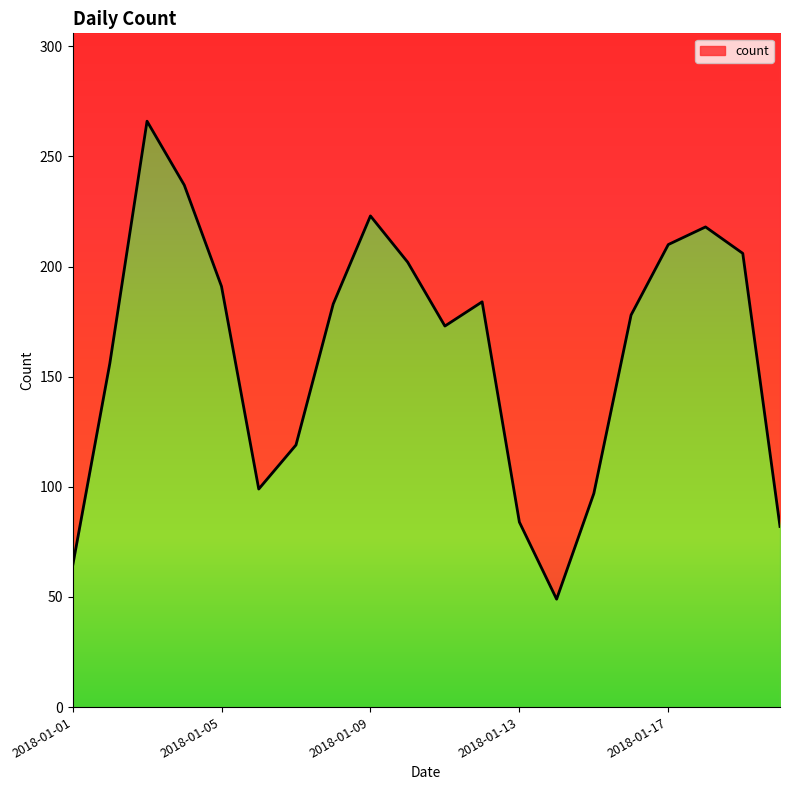

Between 2018-01-02 and 2018-01-04, which is larger?

2018-01-04